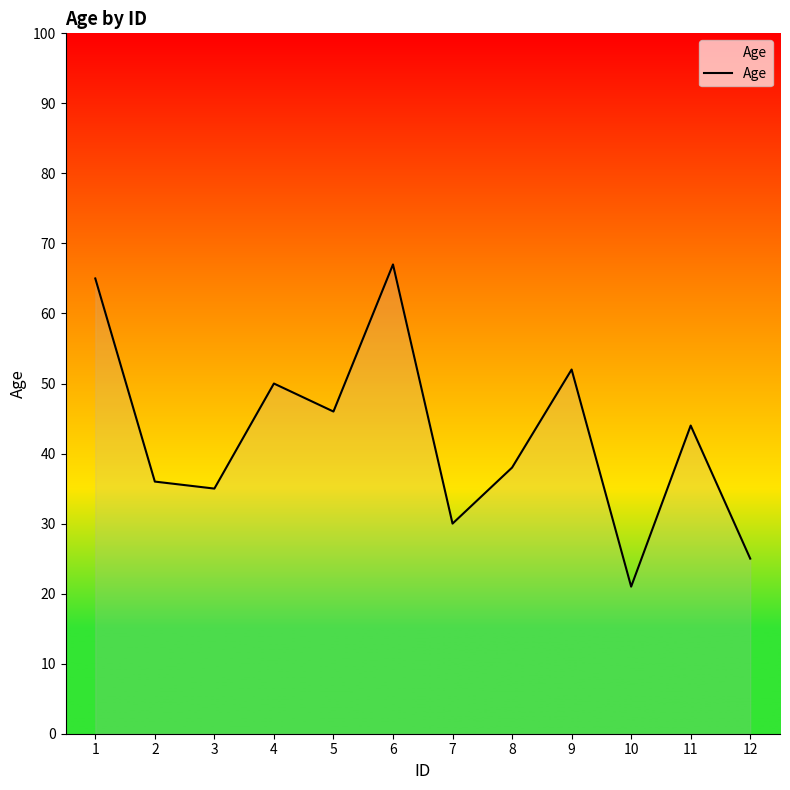

Reading right to left, what are all the values shown in this chart?

12=25	11=44	10=21	9=52	8=38	7=30	6=67	5=46	4=50	3=35	2=36	1=65